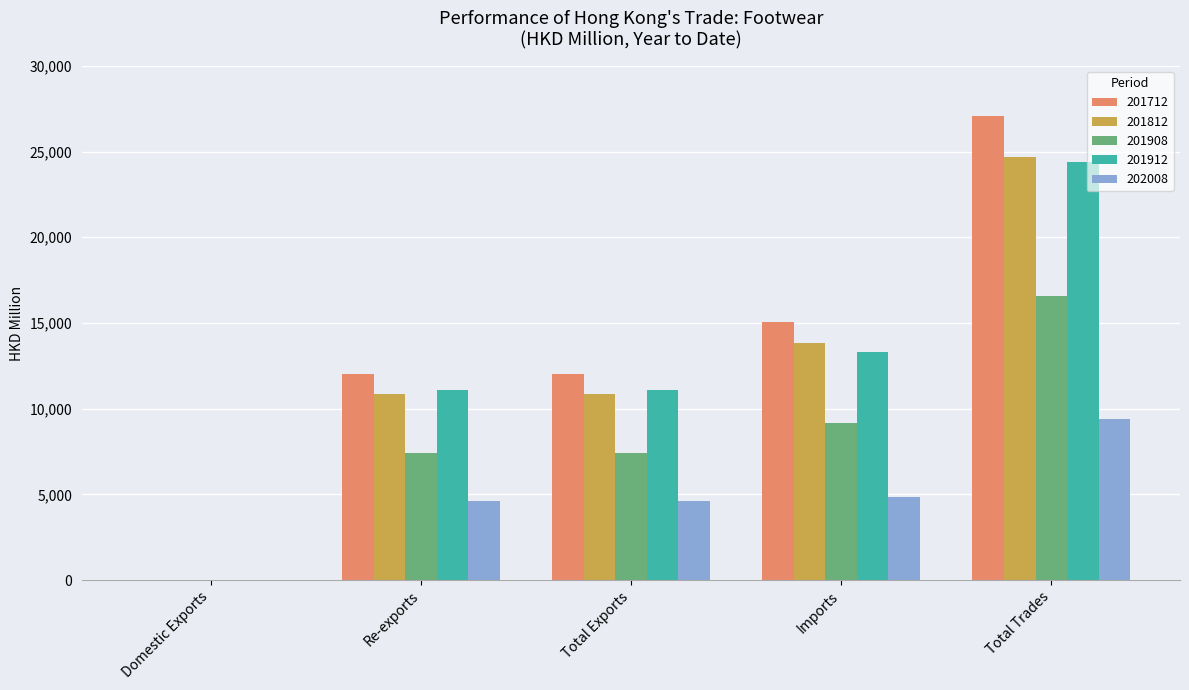

True or false: 201712 has a value of 27051.4 at Total Trades.

True